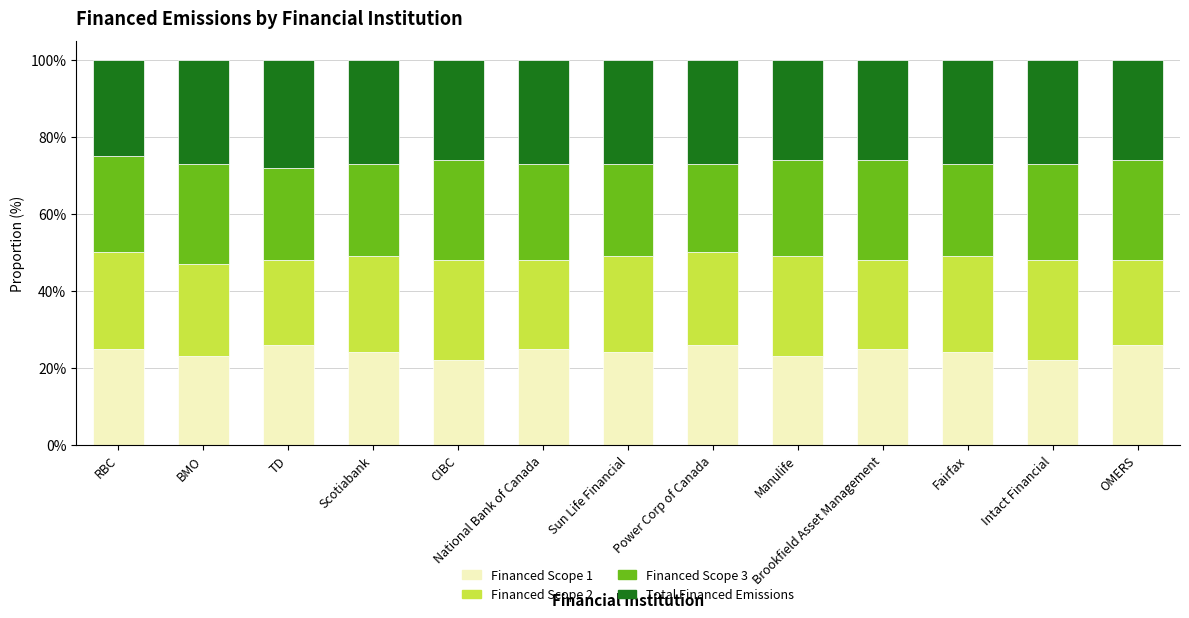

What is the maximum value for Financed Scope 1?

26